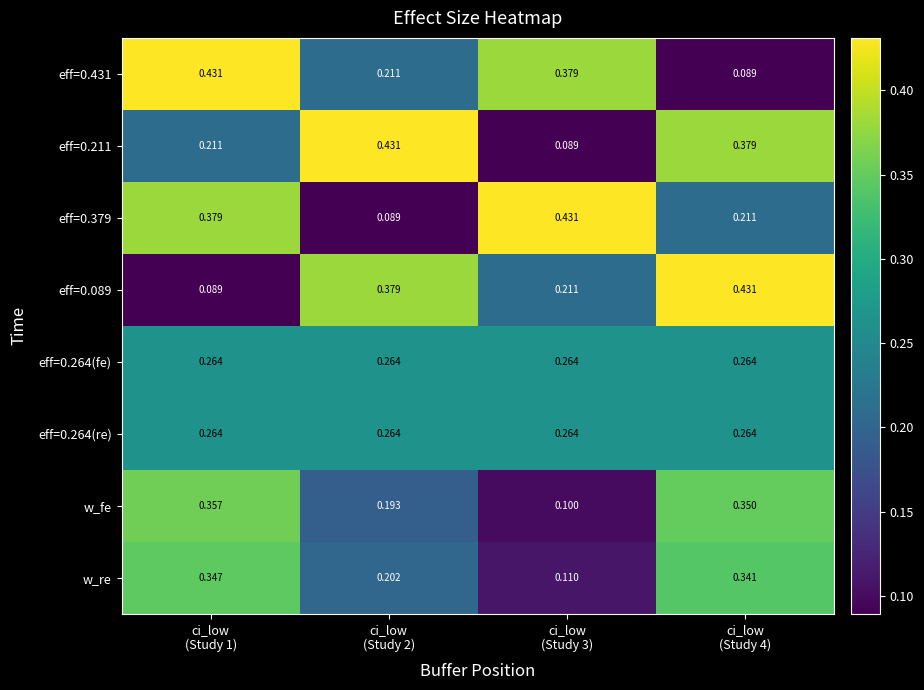

How many series are shown in this chart?

8